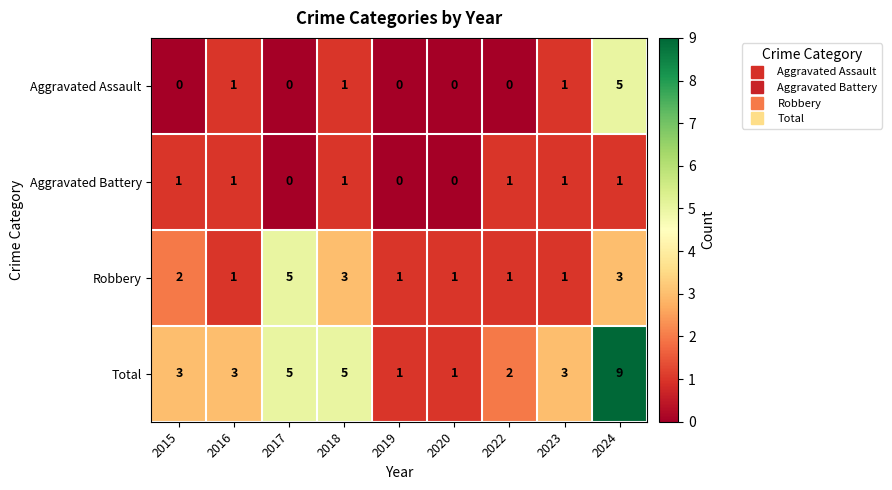

At which category is the sum across all series the highest?

2024